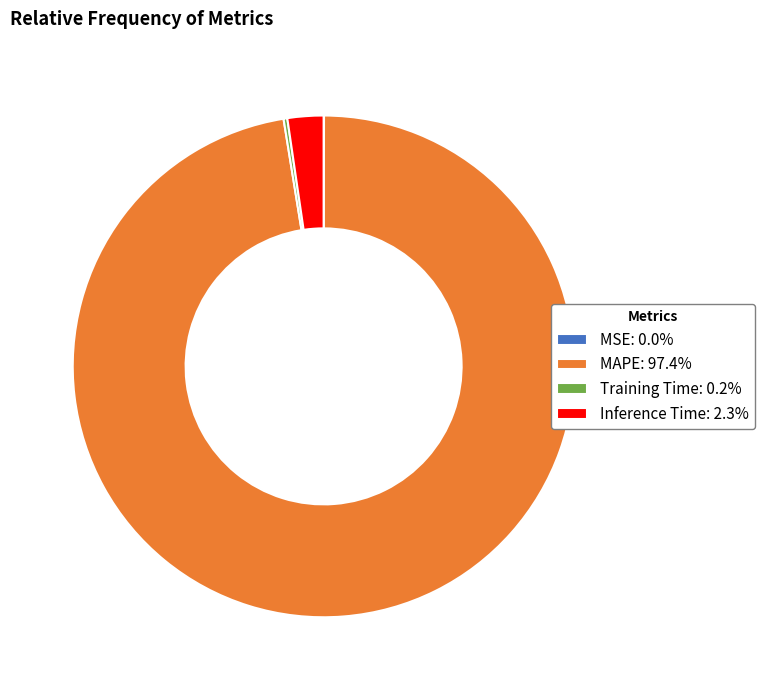

Is Inference Time: 2.3% the majority of the pie?

No